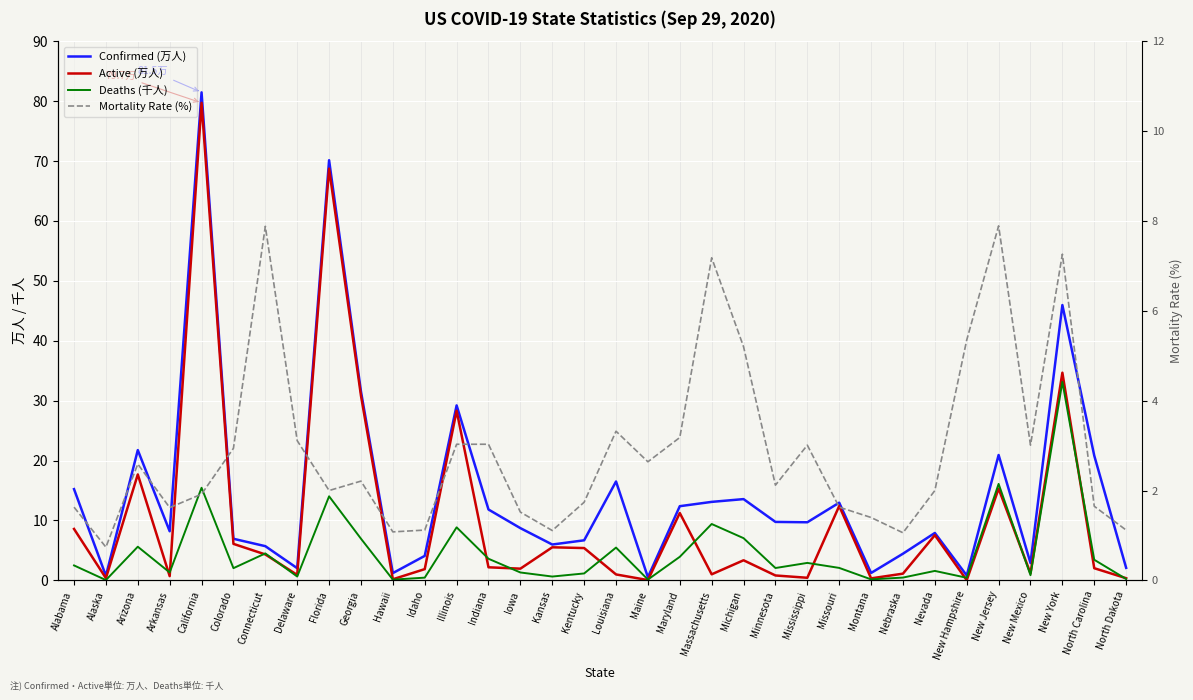

At which label is Active (万人) closest to 39?

New York